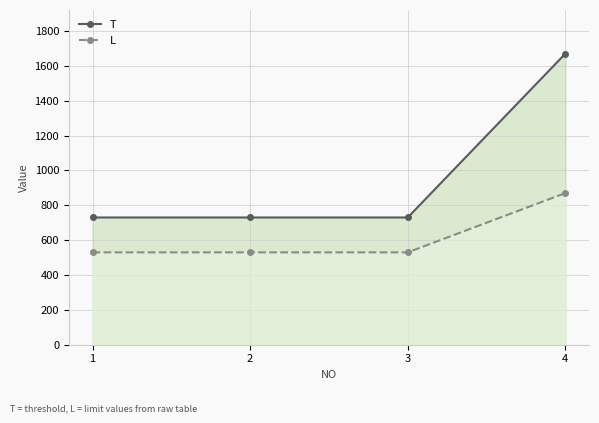

What value does the T series have at 3, to the nearest 10?

730